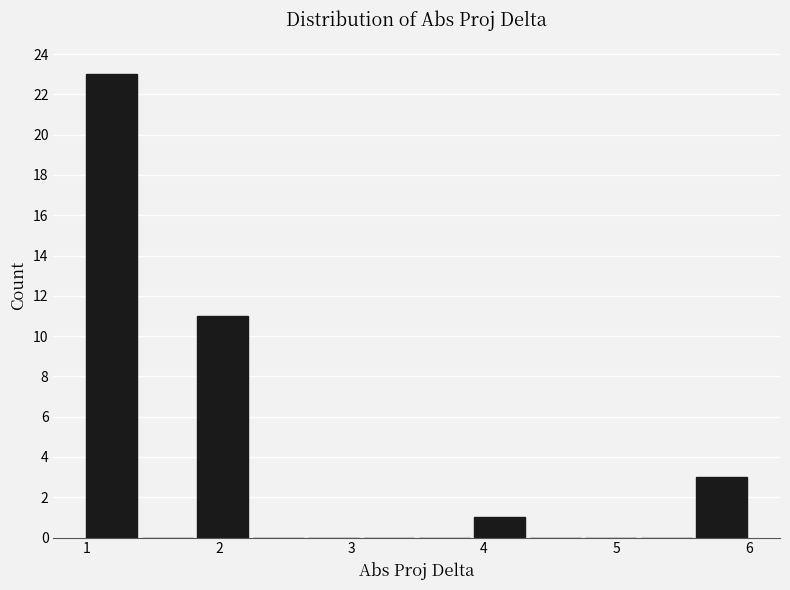

Reading left to right, list every bar in this chart as the range it spans on the x-axis followed by its height. Neither the bar edges nor the heights are printed on the chart, so give them approximately, as read against the axes.

1.0 to 1.4: 23
1.4 to 1.8: 0
1.8 to 2.2: 11
2.2 to 2.7: 0
2.7 to 3.1: 0
3.1 to 3.5: 0
3.5 to 3.9: 0
3.9 to 4.3: 1
4.3 to 4.7: 0
4.7 to 5.2: 0
5.2 to 5.6: 0
5.6 to 6.0: 3